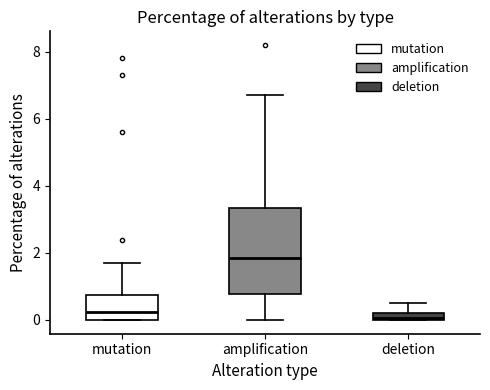

Where is the upper edge of the box for deletion on the y-axis? The values are not printed on the chart, so give them approximately, as read against the axis.

0.2